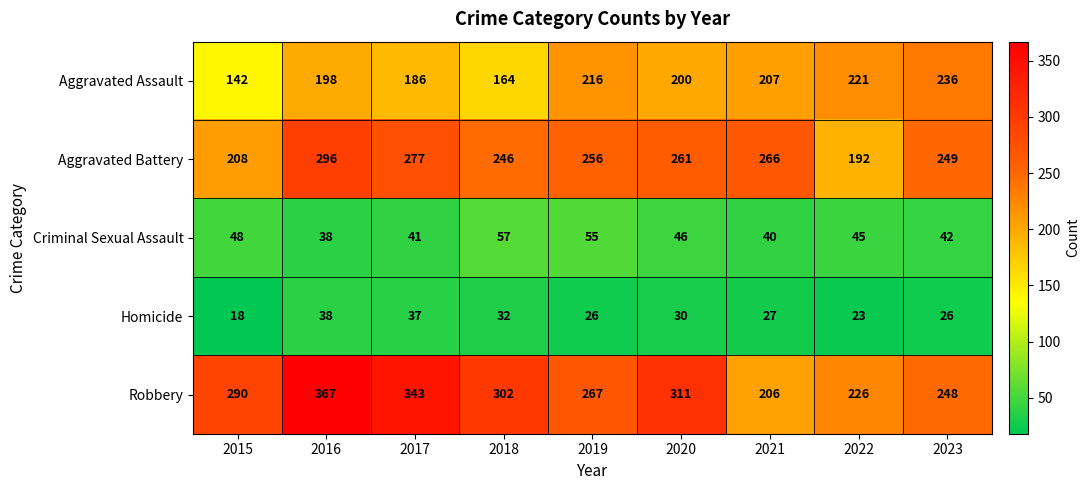

What is the difference between the maximum and second lowest values in the Criminal Sexual Assault series?

17